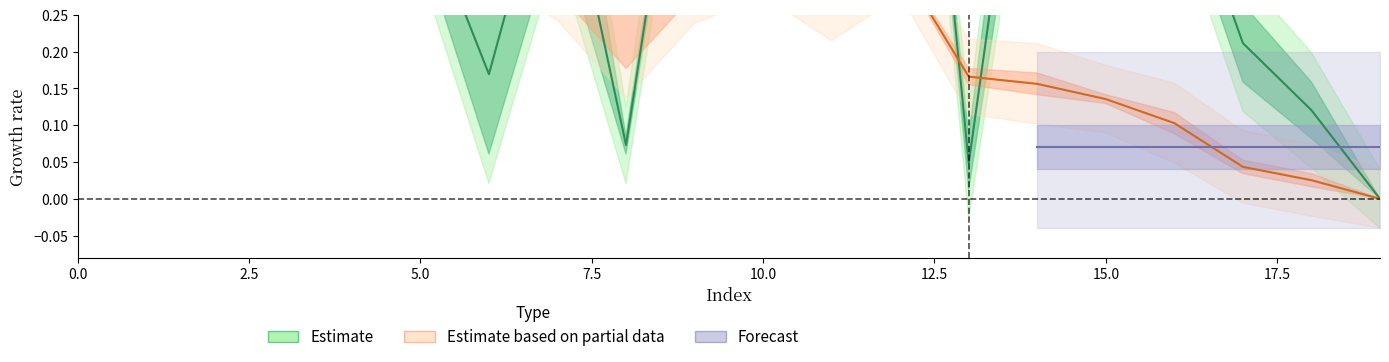

Rank the categories by x1 value from lowest to highest.

19, 13, 8, 18, 6, 17, 4, 0, 1, 3, 2, 5, 16, 7, 15, 11, 9, 14, 10, 12